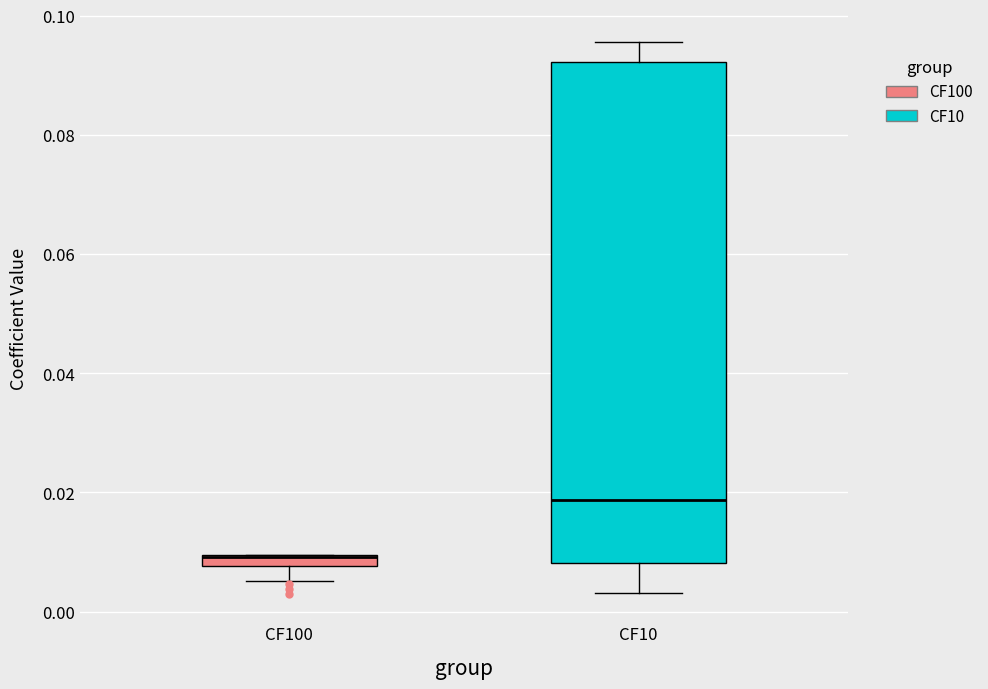

Where is the upper edge of the box for CF100 on the y-axis? The values are not printed on the chart, so give them approximately, as read against the axis.

0.010